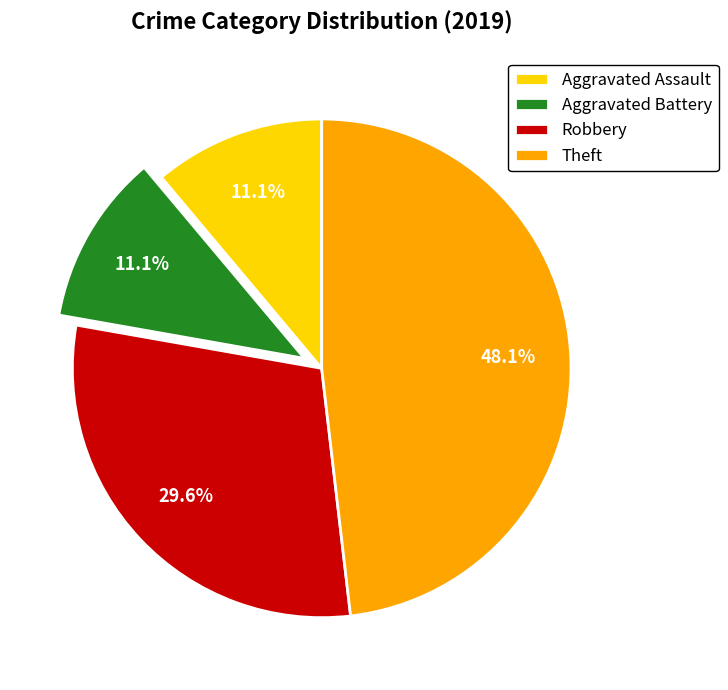

Which slice is the largest?

Theft